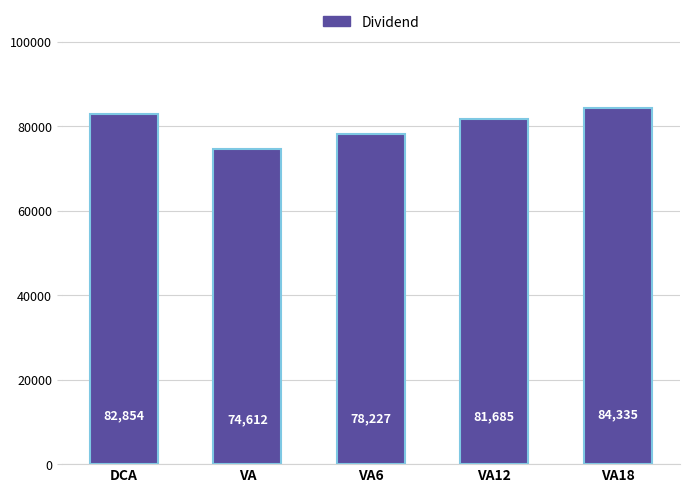

What is the label of the 1st bar from the left?

DCA